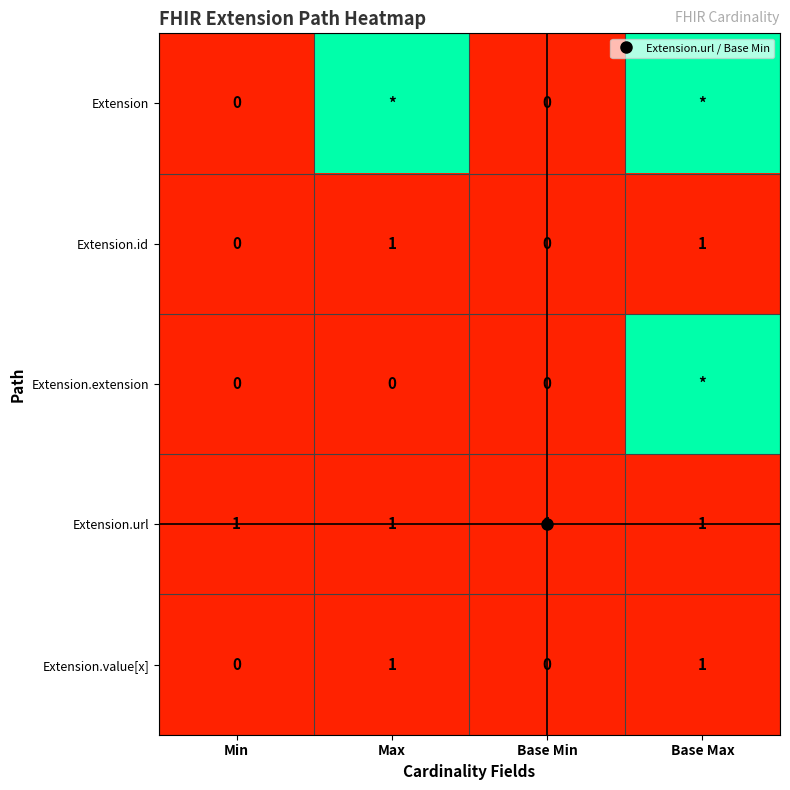

How many data points does each series have?

4